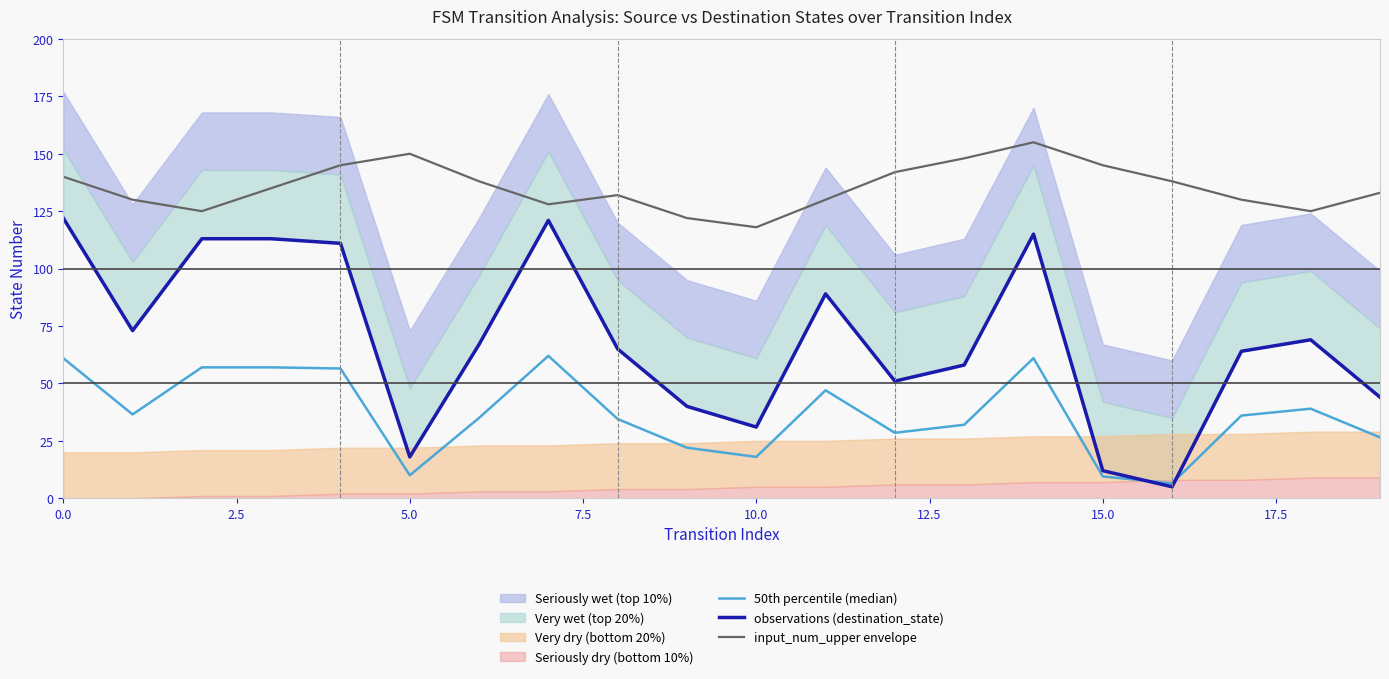

How many data points in 50th percentile (median) are less than 36?

10